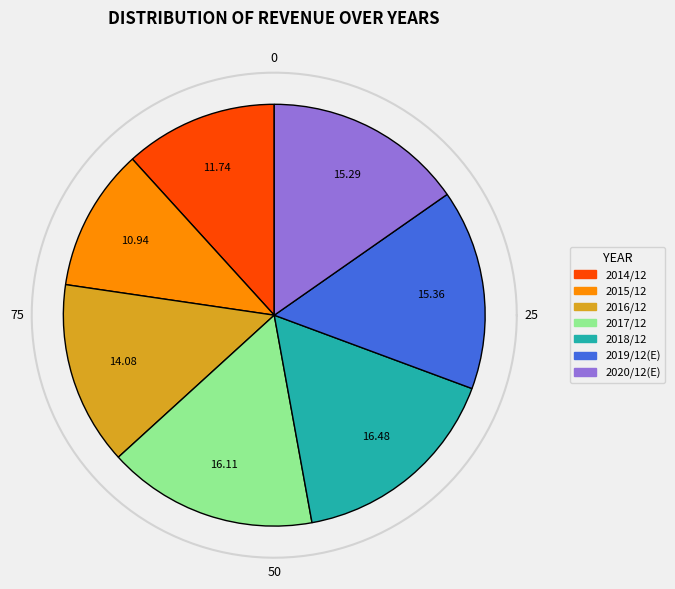

Which slice is the largest?

2018/12